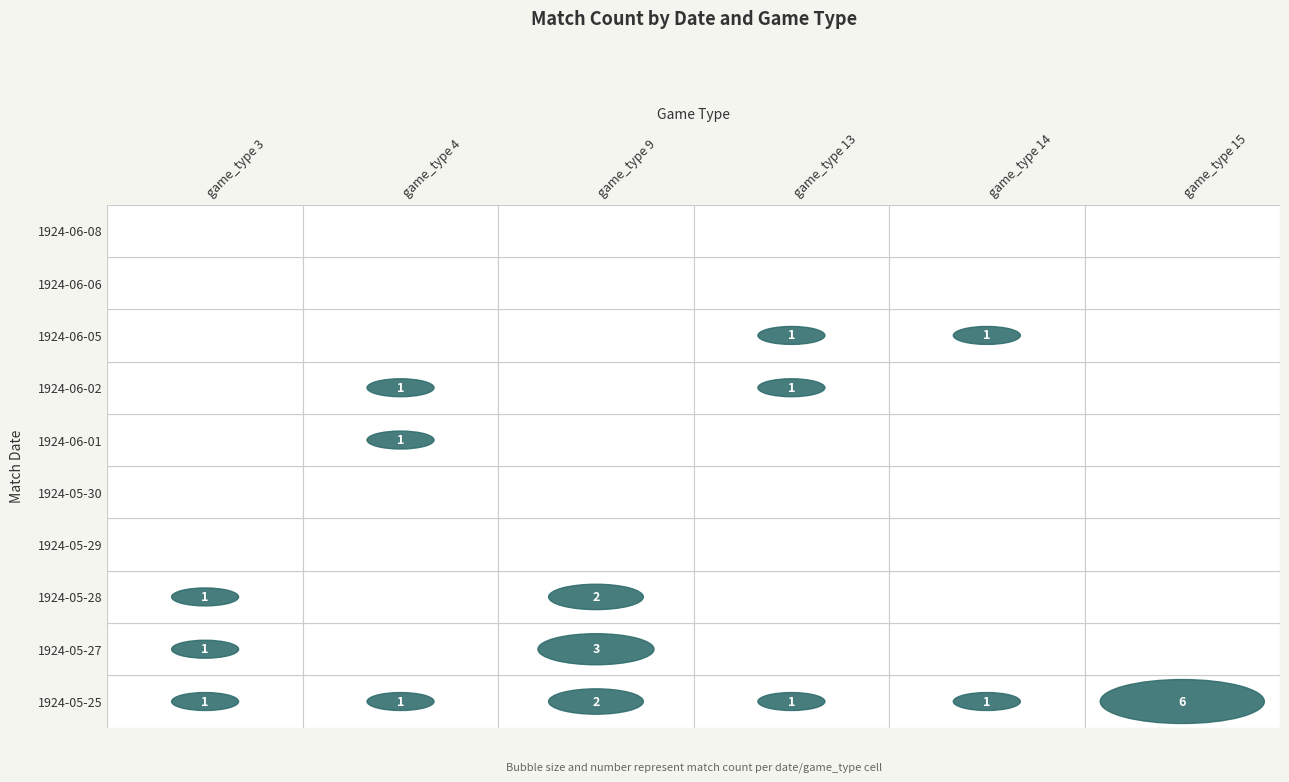

Where is 4 nearest to the value 0?

1924-05-27